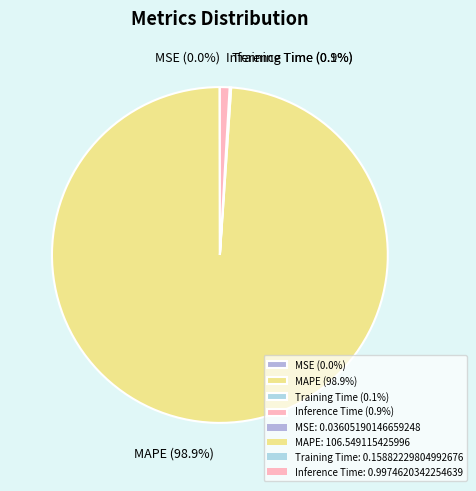

Which category has the biggest portion of the pie?

MAPE (98.9%)